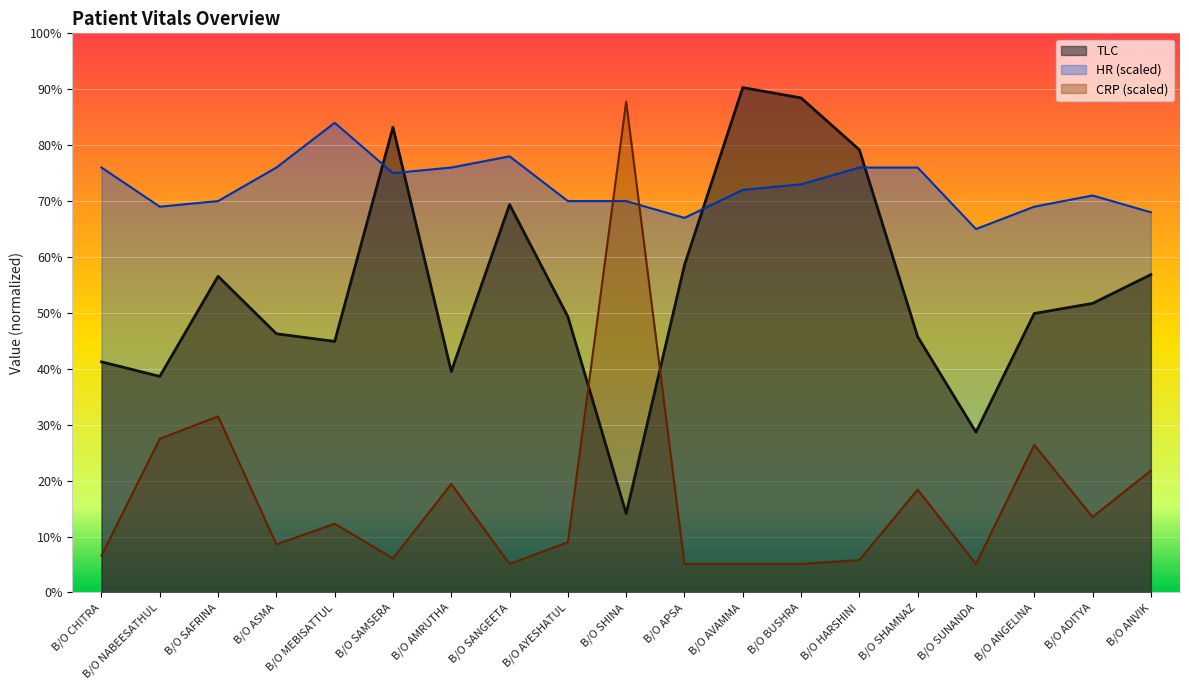

List the series in order of their overall mean, lowest first.

CRP (scaled), TLC, HR (scaled)